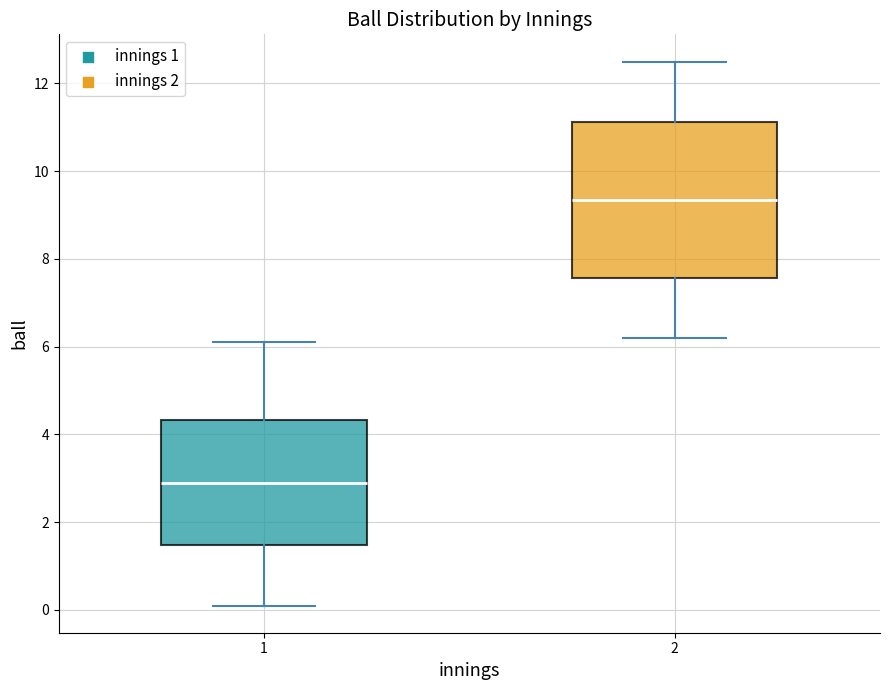

Where does the lower whisker of the box at x = 1 end on the y-axis? The values are not printed on the chart, so give them approximately, as read against the axis.

0.2